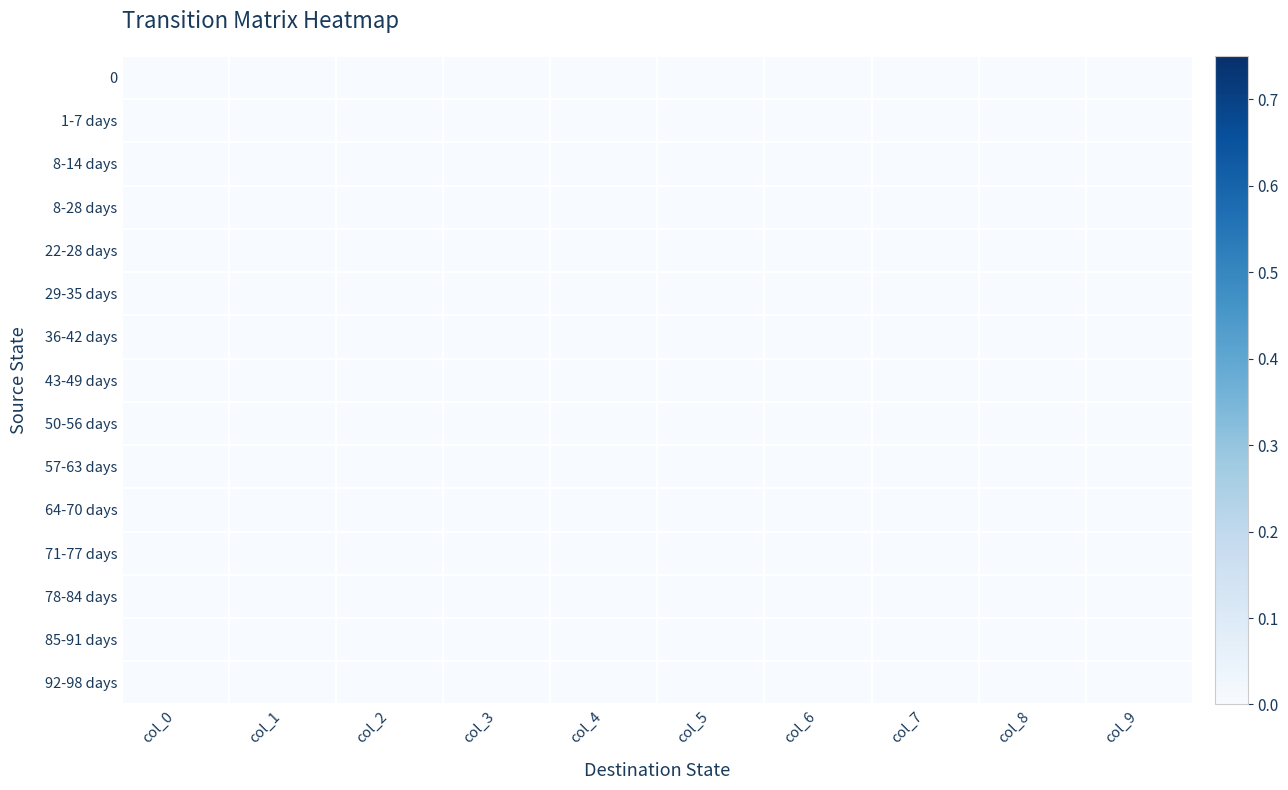

Which category has the highest value in the 4 series?

3